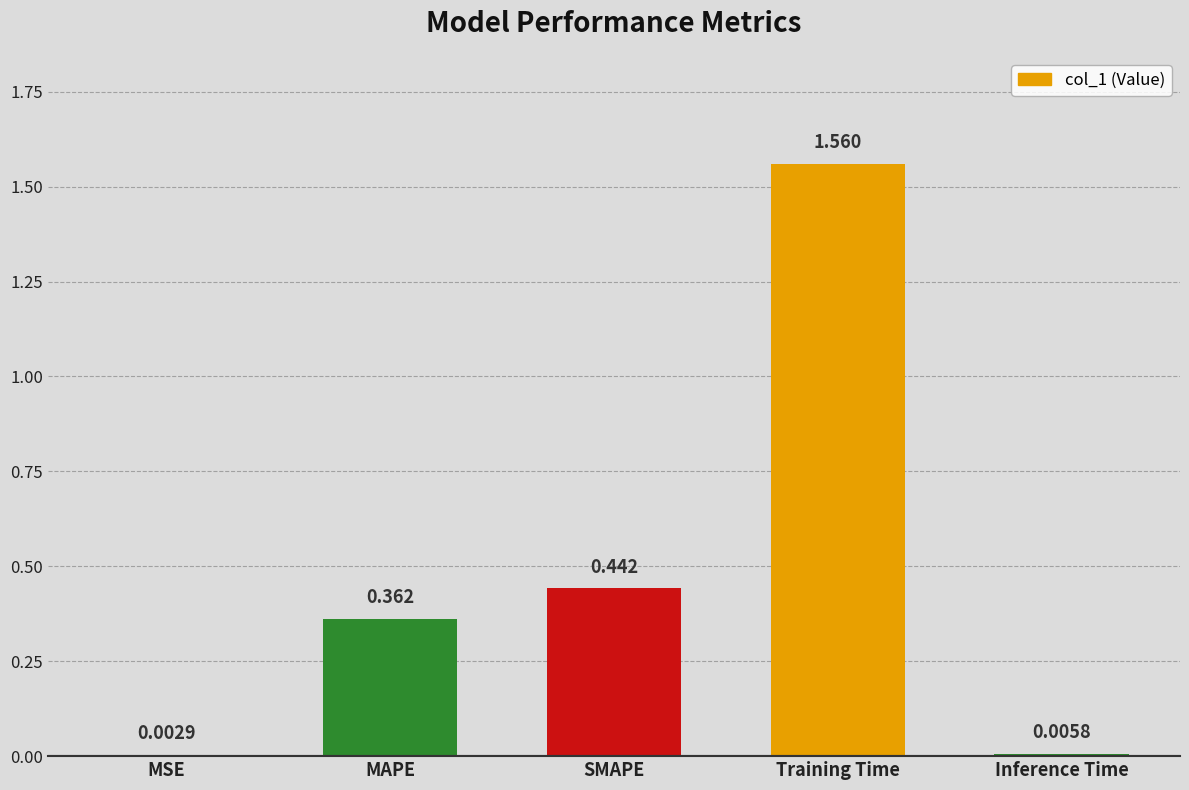

True or false: the data shows 2.1 at Training Time.

False